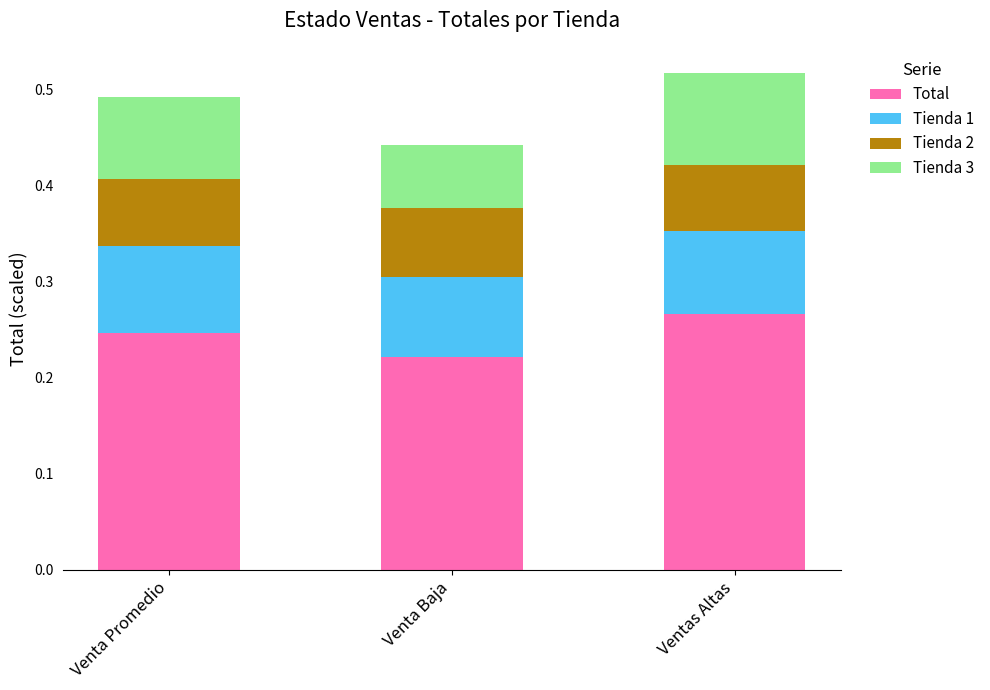

What is the total value across all series at Venta Baja?

0.4